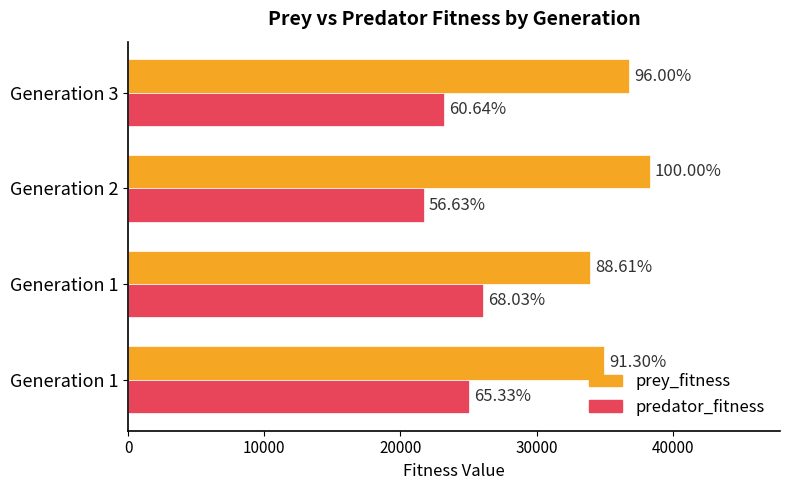

What are all the series names shown in the legend?

prey_fitness, predator_fitness